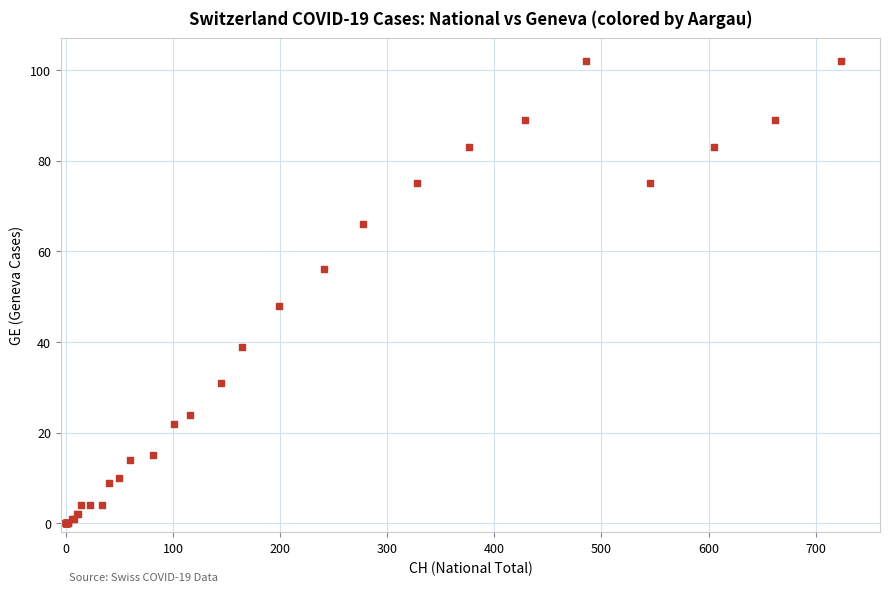

What Y value in the scatter plot is closest to 51?

48